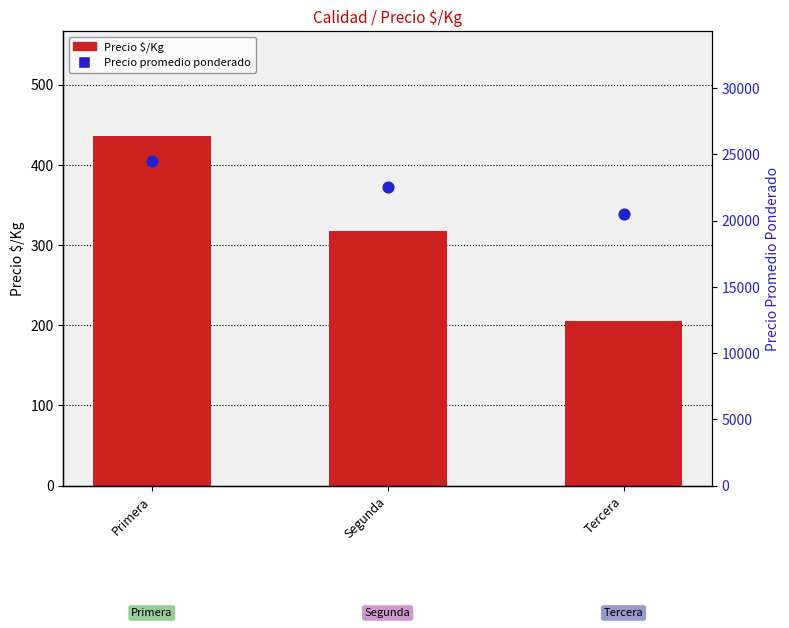

Which series reaches the maximum Y coordinate?

Precio promedio ponderado